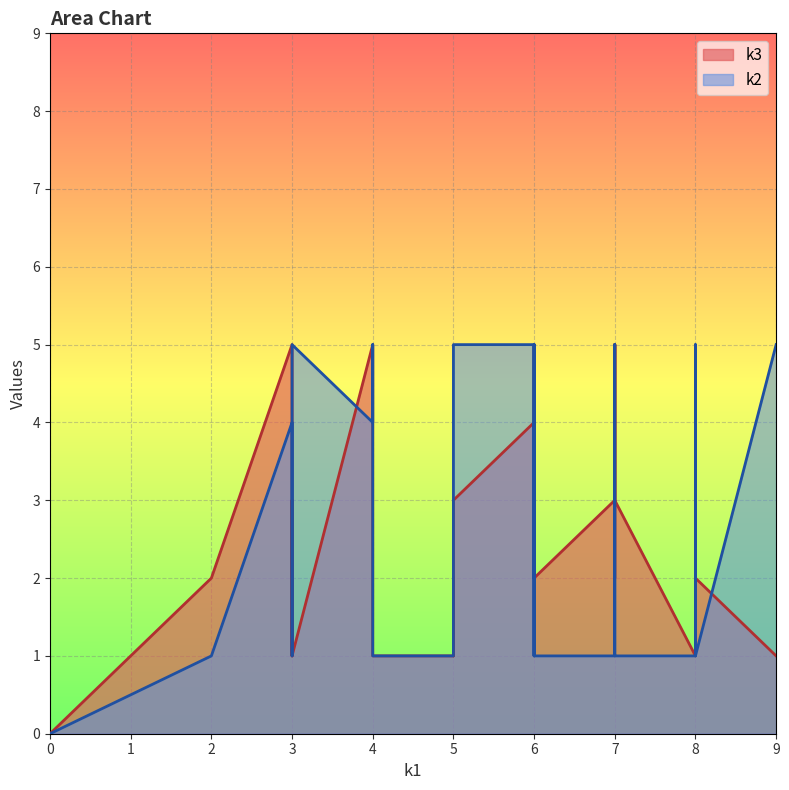

What is the maximum value for k2?

5